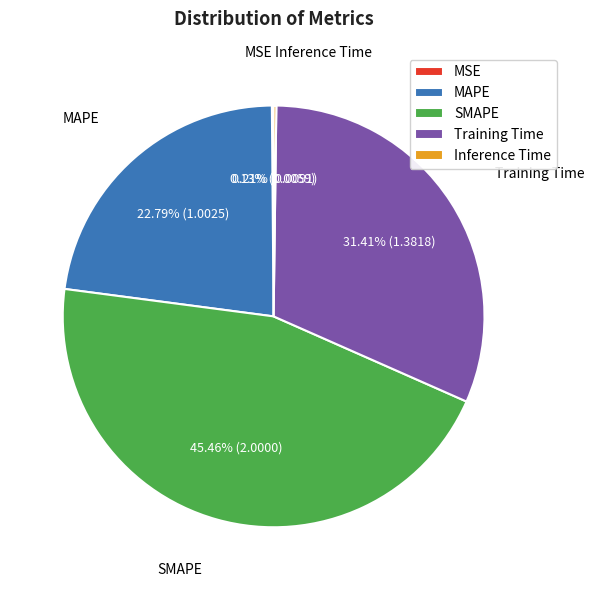

Which has a higher value, Training Time or MAPE?

Training Time